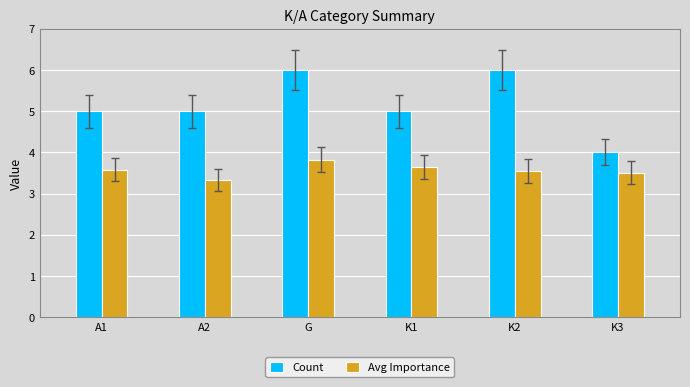

The value of Avg Importance at K1 is 3.6. True or false?

True